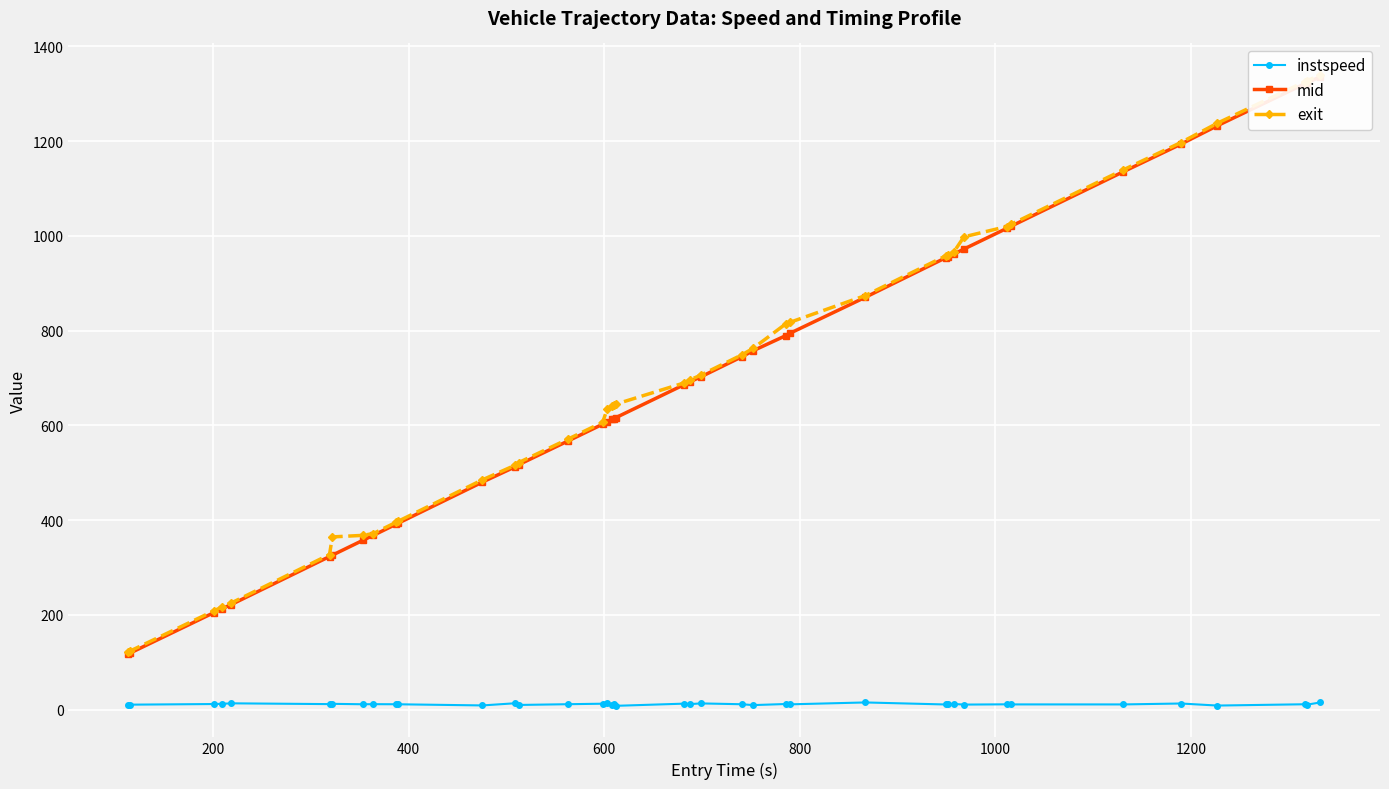

True or false: instspeed has more than 2 points higher than both neighbors.

True